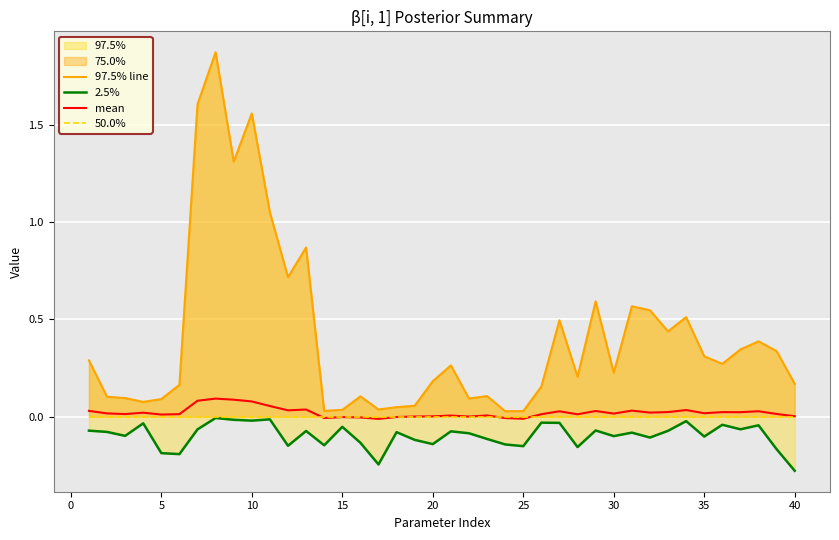

True or false: 50.0% has more than 0 interior local peaks.

False